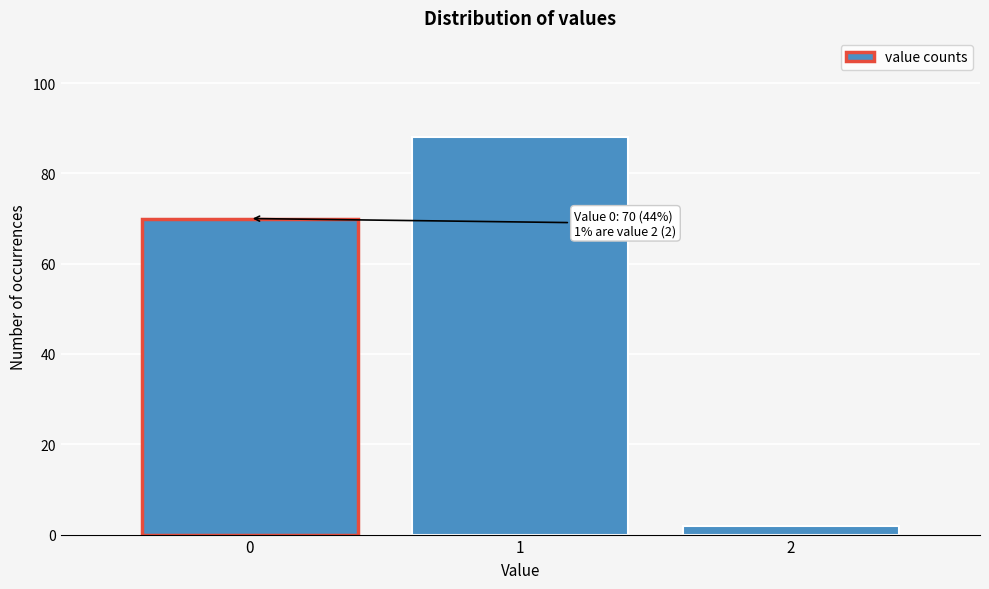

Over which range of the x-axis is the bar tallest?

0.5 to 1.5